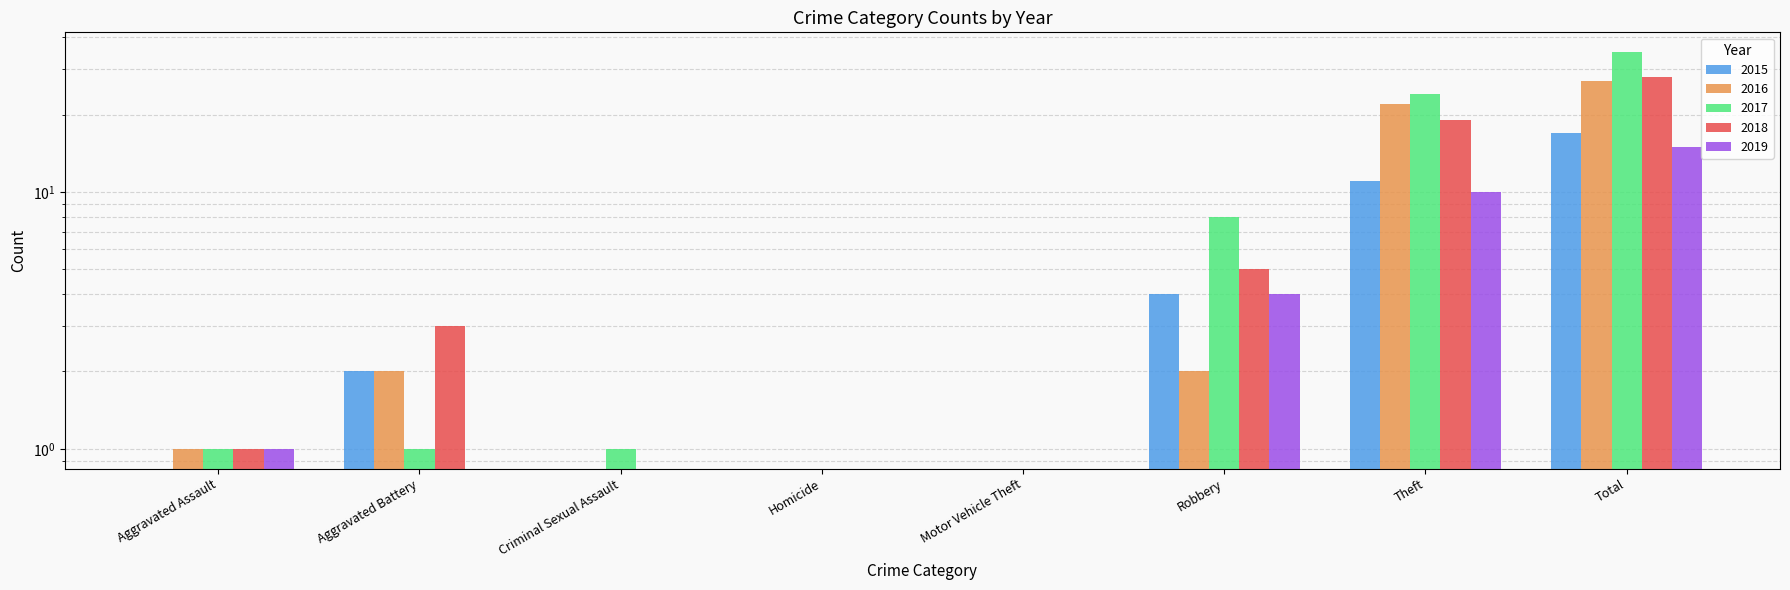

List the series in order of their peak value, lowest first.

2019, 2015, 2016, 2018, 2017